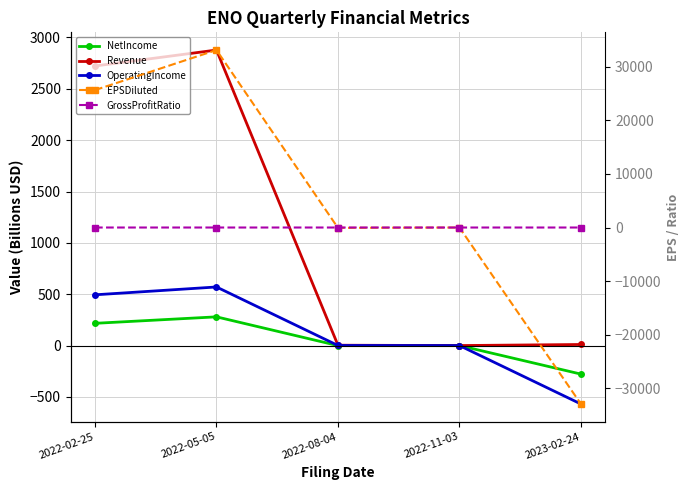

Rank the categories by OperatingIncome value from lowest to highest.

2023-02-24, 2022-11-03, 2022-08-04, 2022-02-25, 2022-05-05